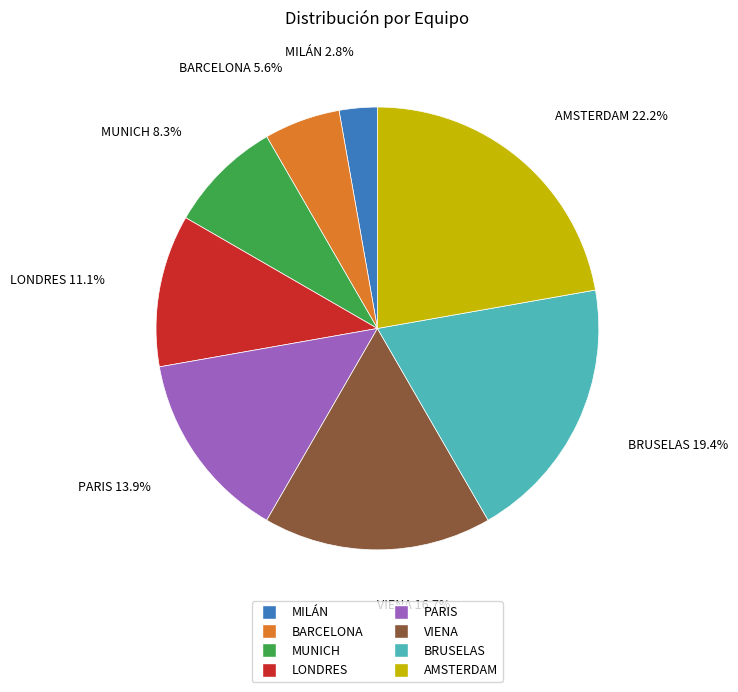

Does any single category account for the majority?

No